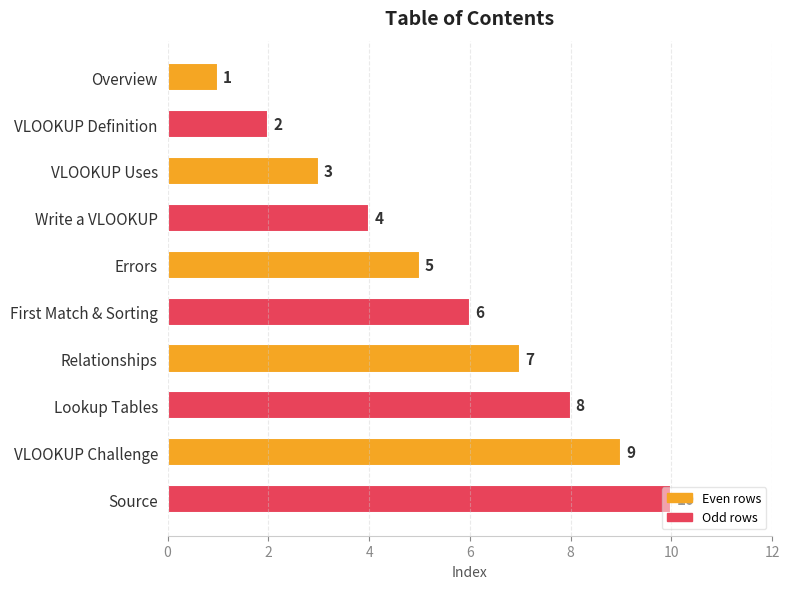

Rank the categories by value from lowest to highest.

Overview, VLOOKUP Definition, VLOOKUP Uses, Write a VLOOKUP, Errors, First Match & Sorting, Relationships, Lookup Tables, VLOOKUP Challenge, Source